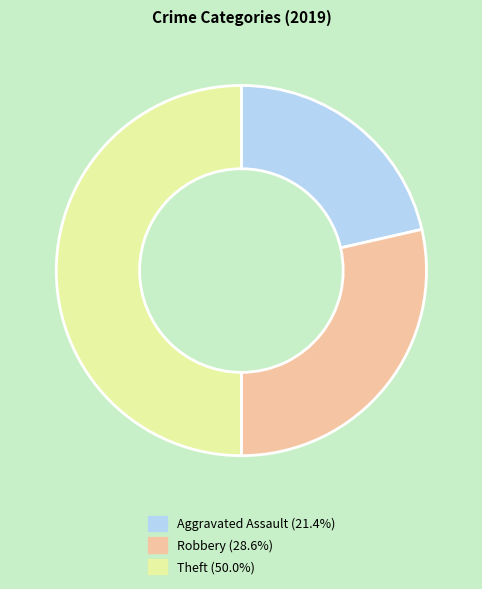

Which category has the biggest portion of the pie?

Theft